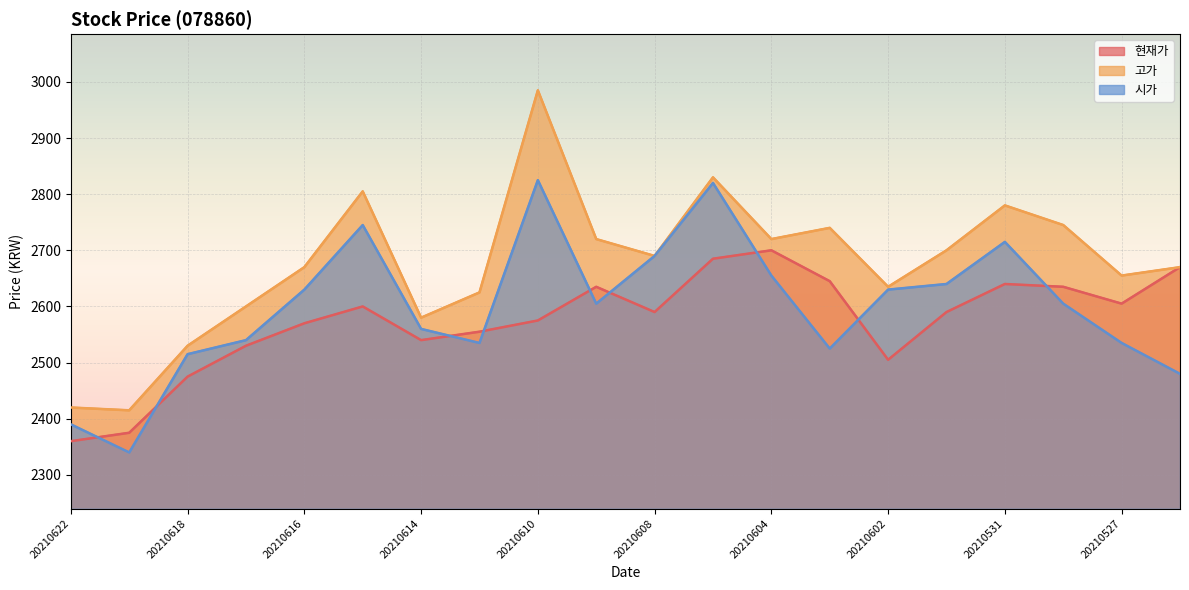

At how many categories does at least one series exceed 2966?

1